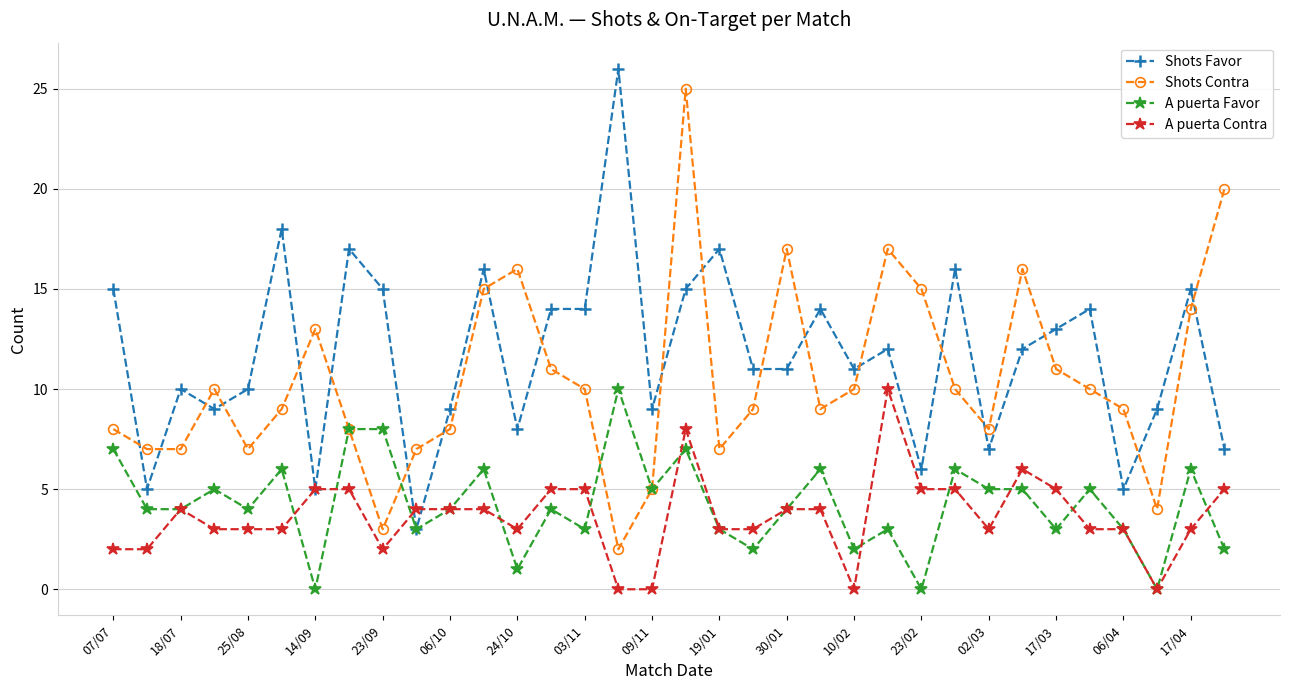

True or false: Shots Contra and A puerta Contra intersect in this chart.

False